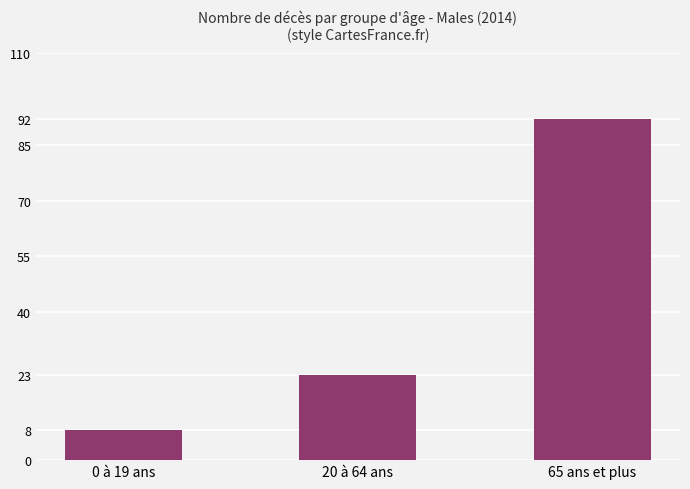

Rank the categories by value from highest to lowest.

65 ans et plus, 20 à 64 ans, 0 à 19 ans